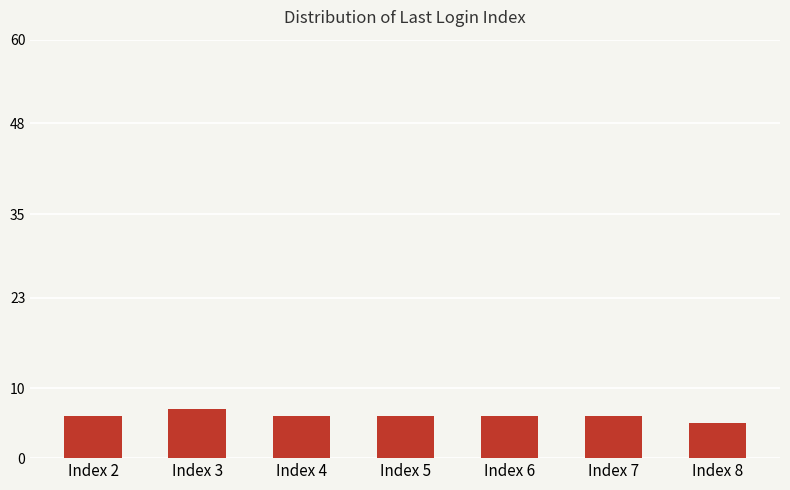

How many distinct data groups are displayed?

1